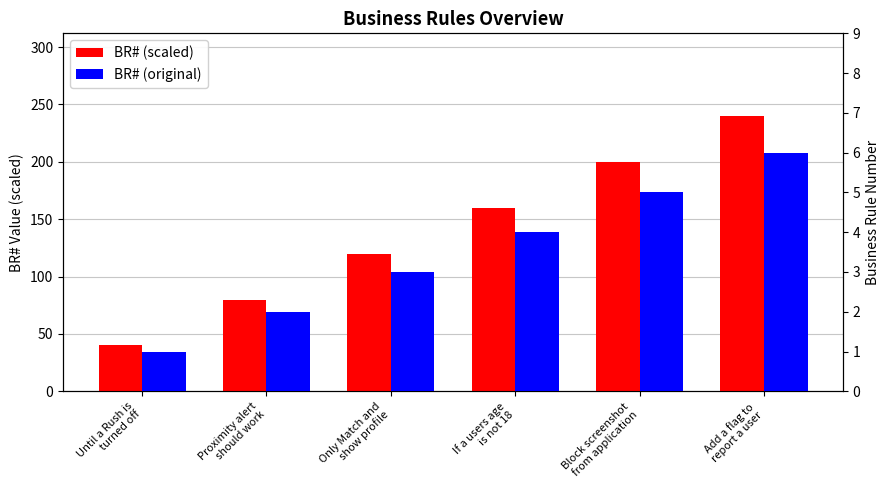

How many bars are there in each group?

2